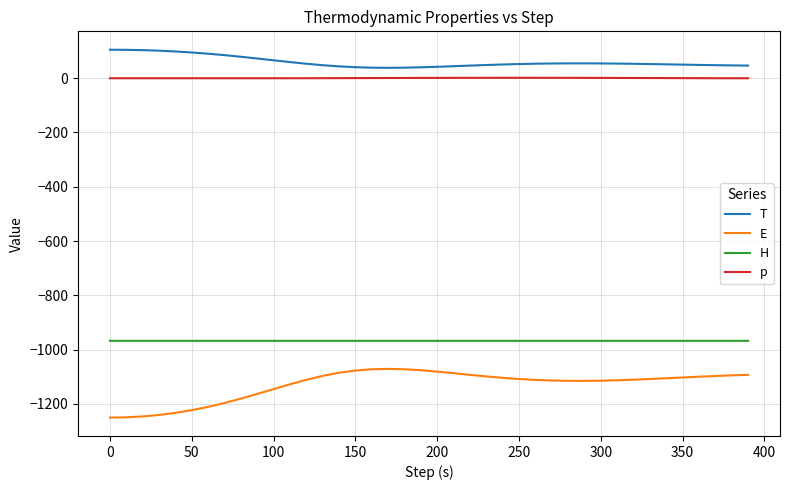

What is the difference between the maximum and second lowest values in the E series?

178.5